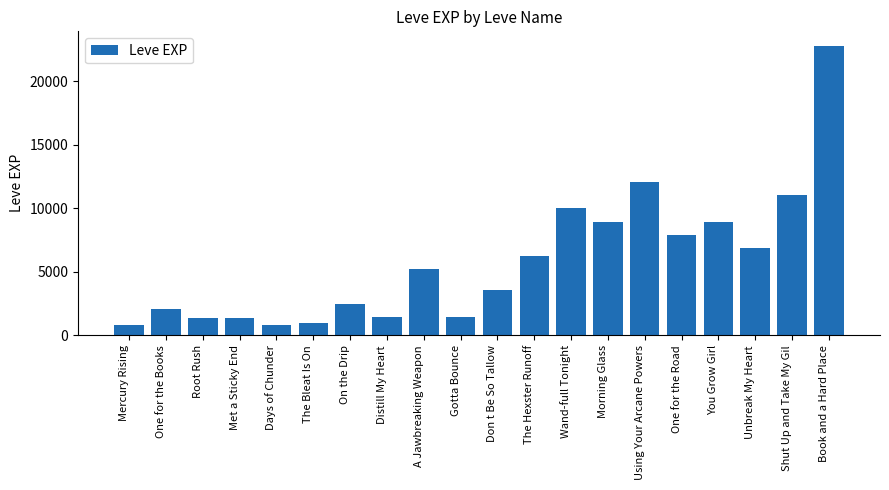

What is the difference between the second highest and minimum values?

11230